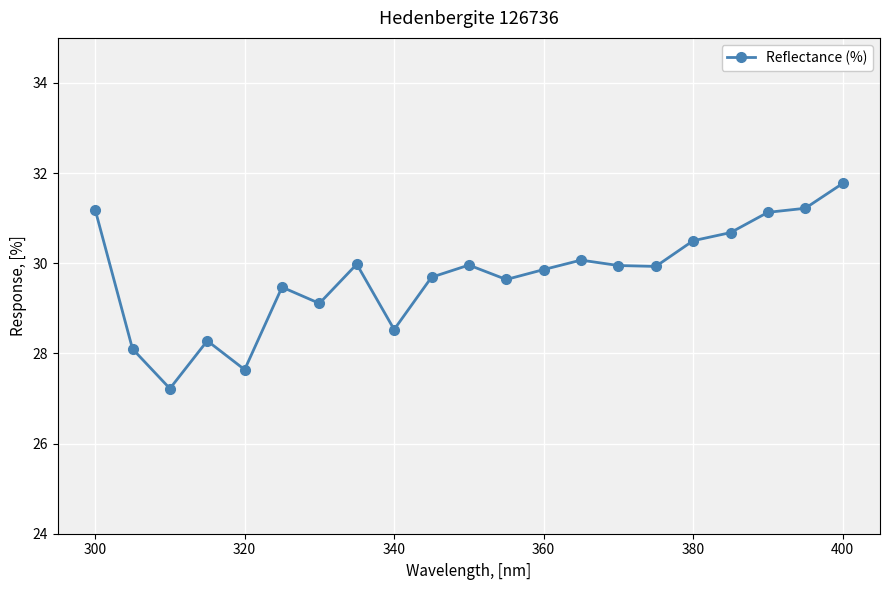

True or false: the data has more than 2 interior local peaks.

True